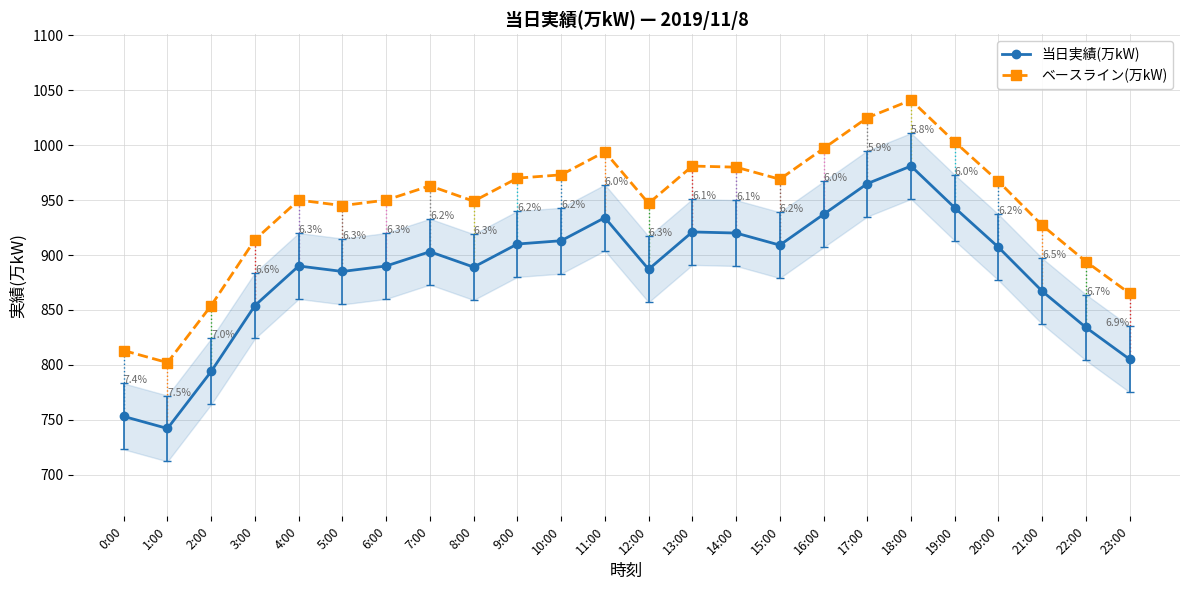

At which label does 当日実績(万kW) reach its peak?

18:00